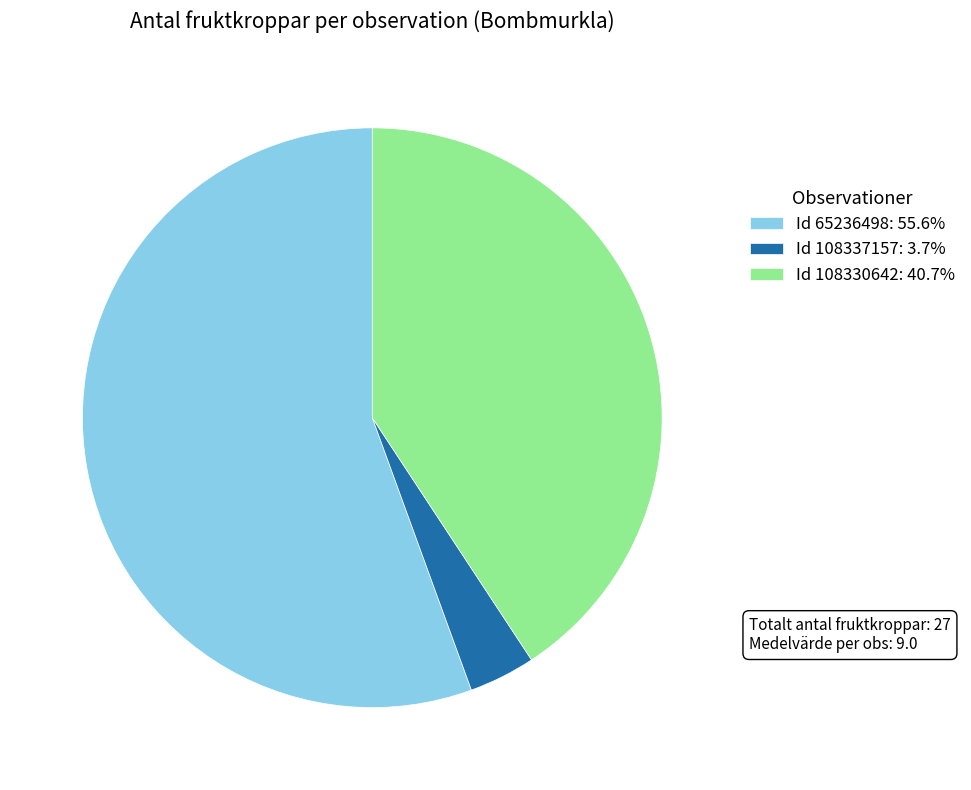

How many slices are in this pie chart?

3